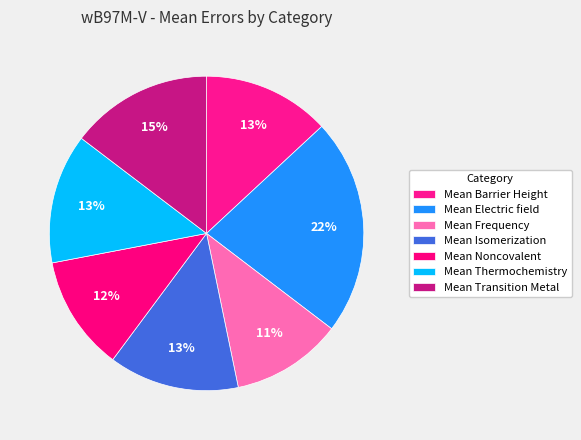

True or false: Mean Transition Metal accounts for 20% of the total.

False